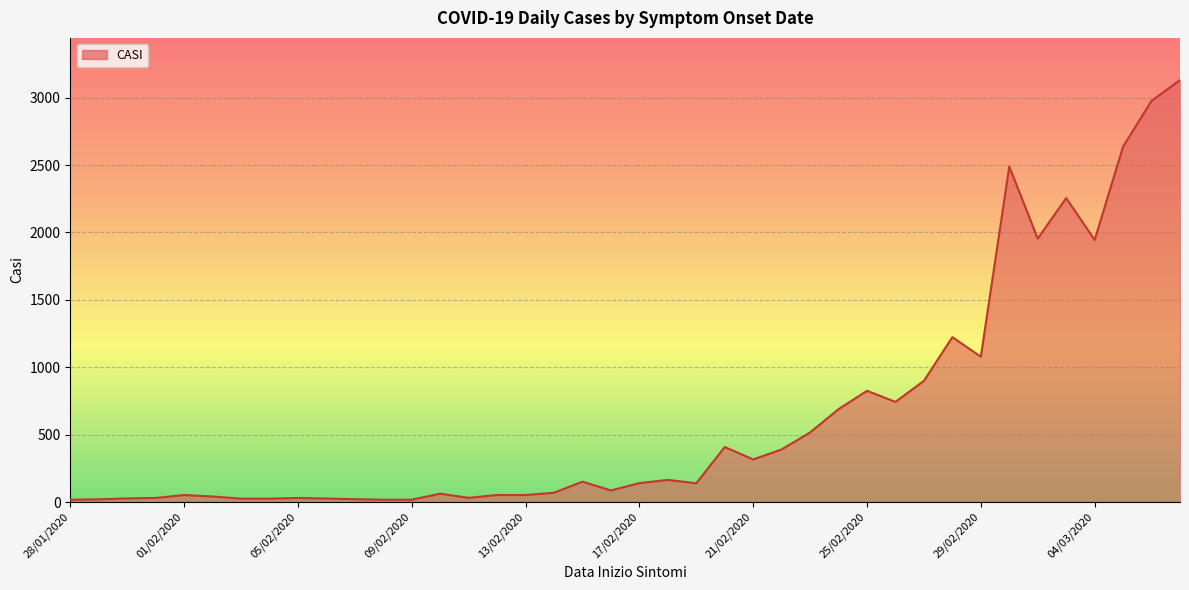

What is the maximum value shown in the chart?

3130